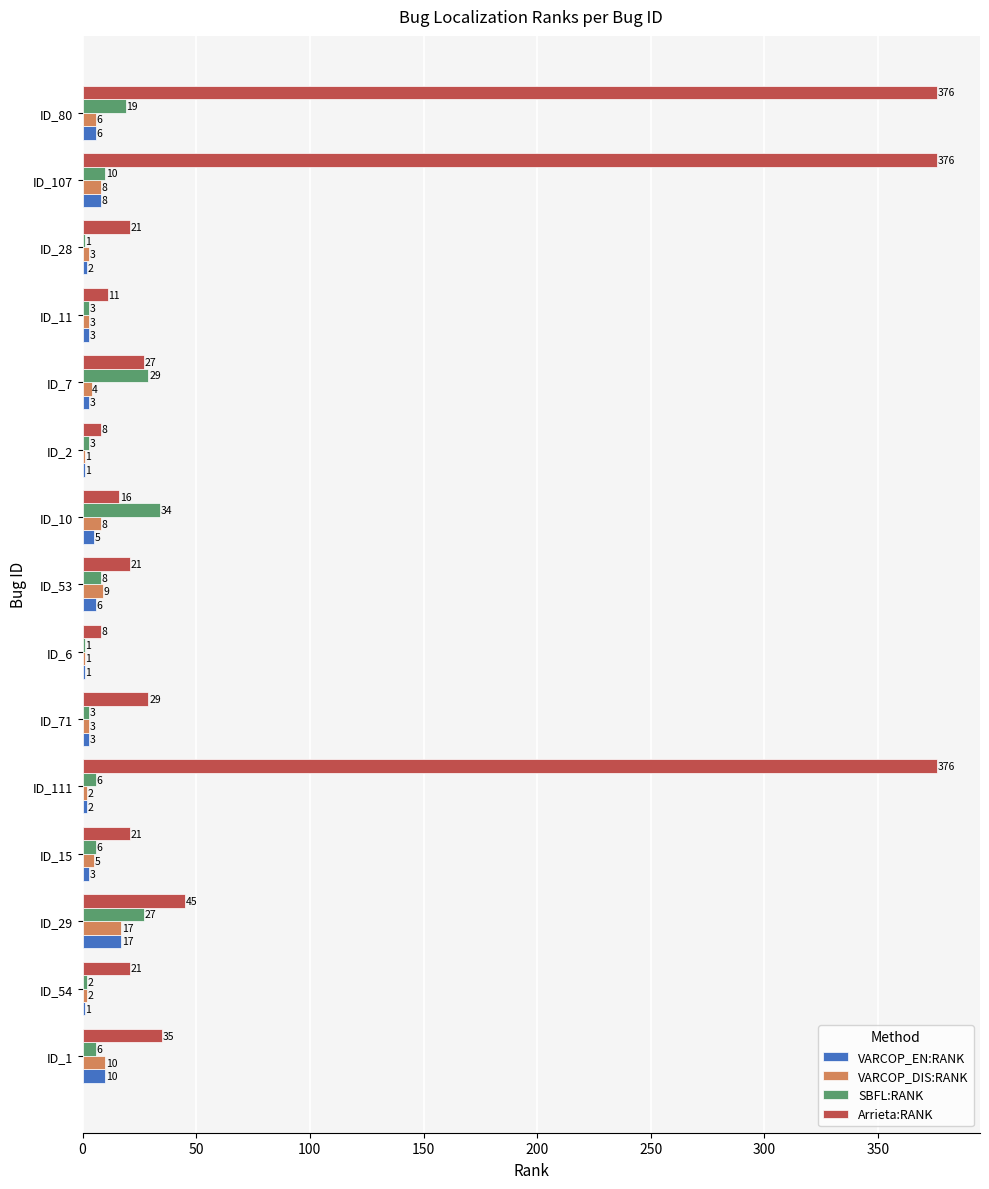

What is the sum of all VARCOP_DIS:RANK values?

82